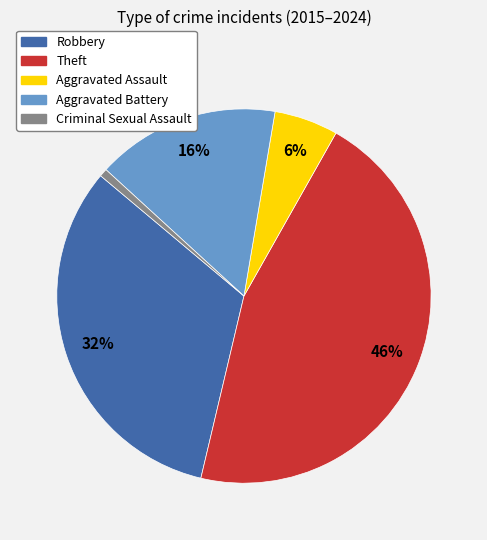

To the nearest percent, what is the difference between the largest and smallest slice percentages?

45%